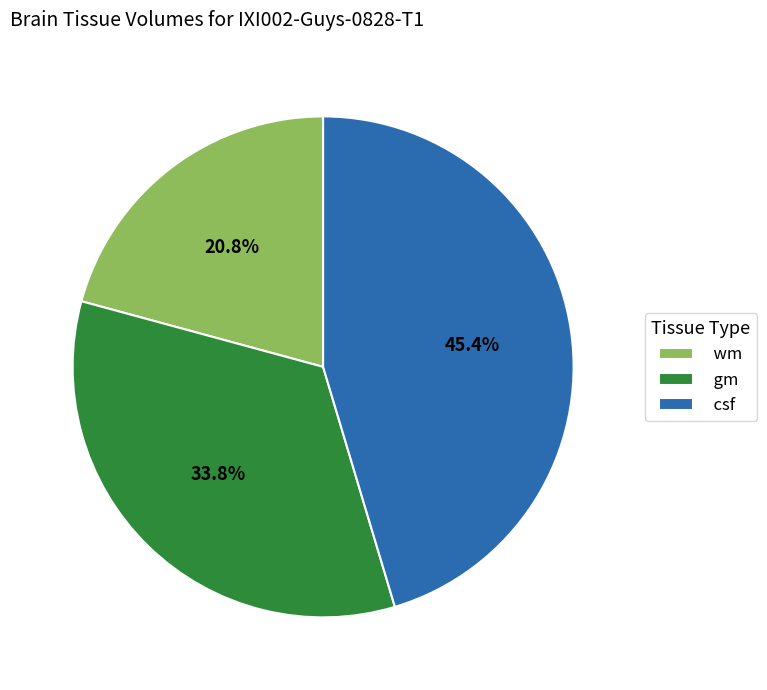

Rank the categories by value from lowest to highest.

wm, gm, csf